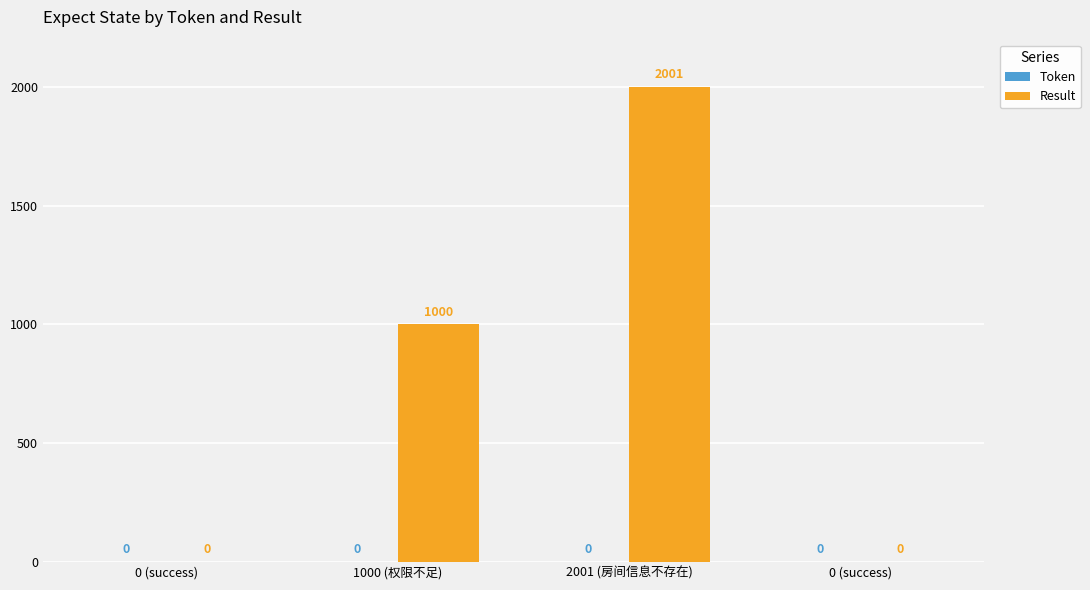

How many categories are shown in the chart?

4